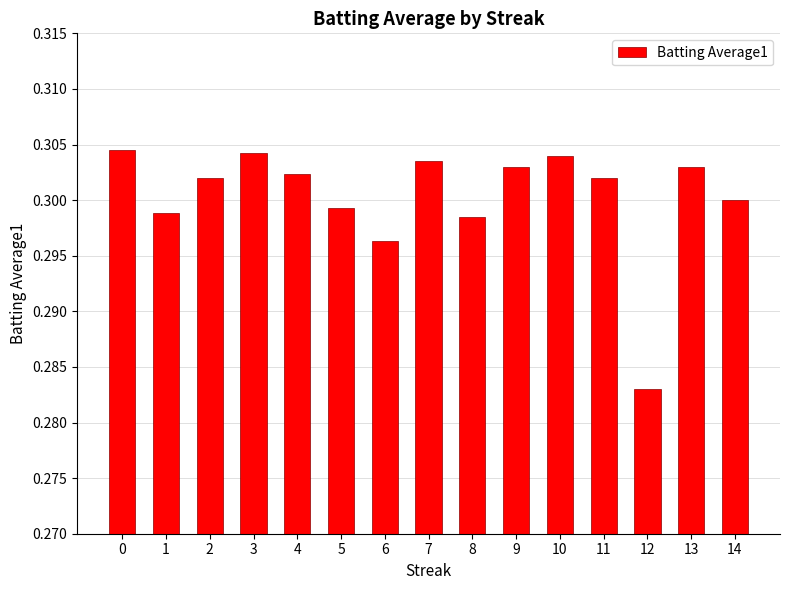

Count the number of data series in this chart.

1